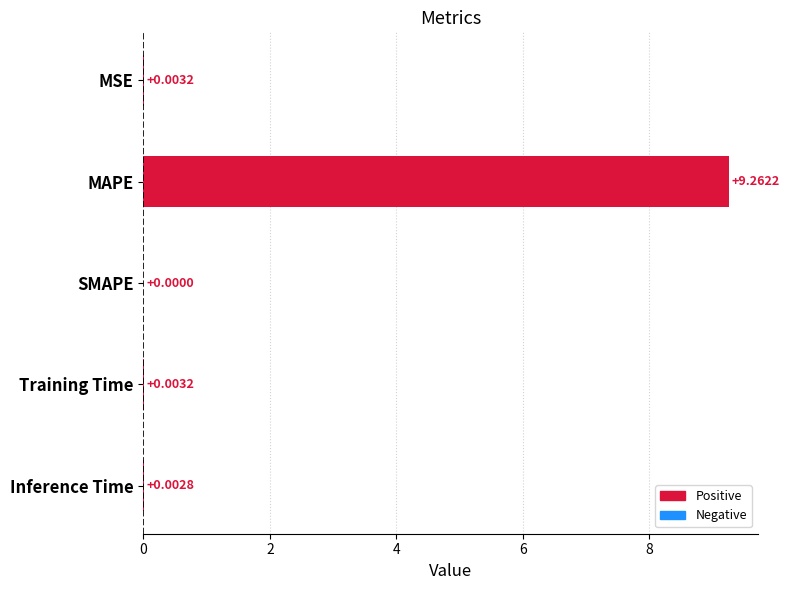

Which label corresponds to the largest value in the chart?

MAPE